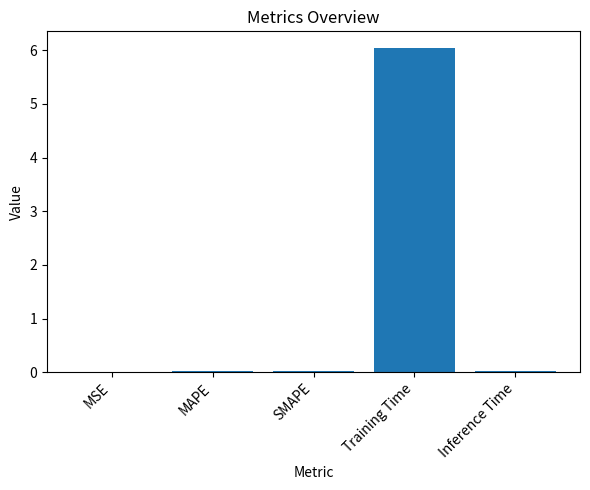

The chart shows a value of 8.7 at Training Time. True or false?

False